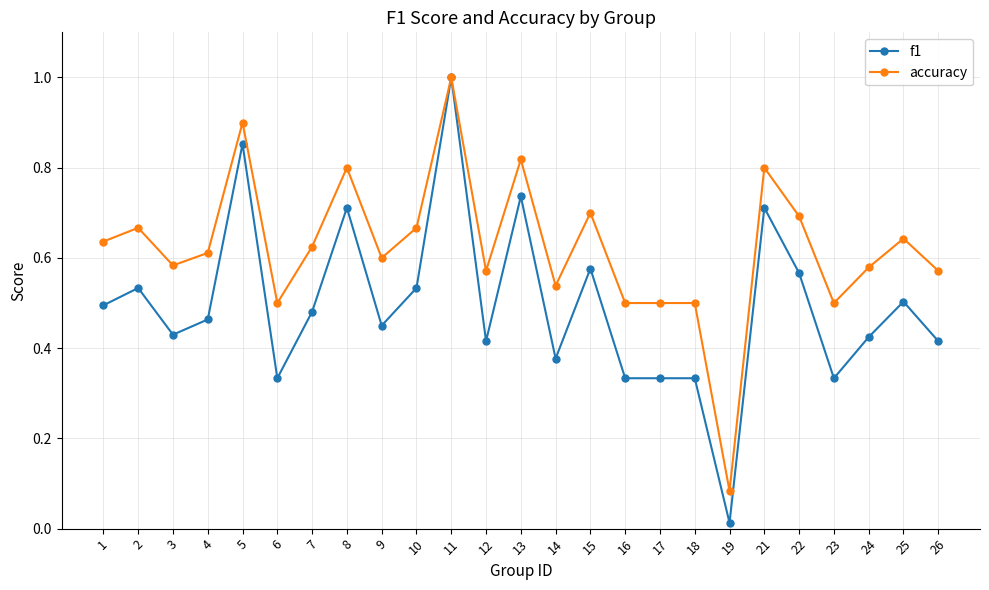

How many lines are shown in the chart?

2